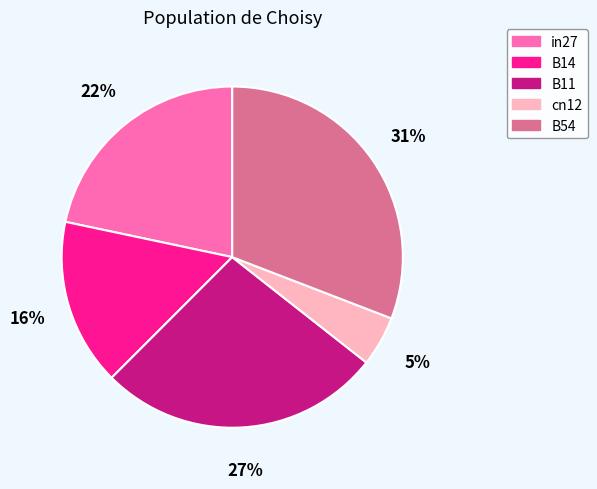

To the nearest percent, what is the average slice percentage?

20%